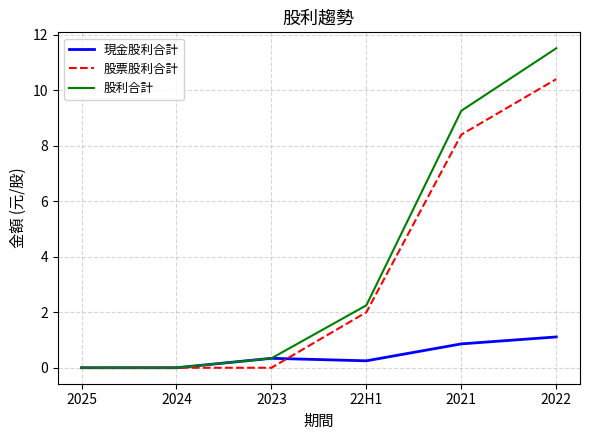

What is the total value across all series at 2023?

0.7